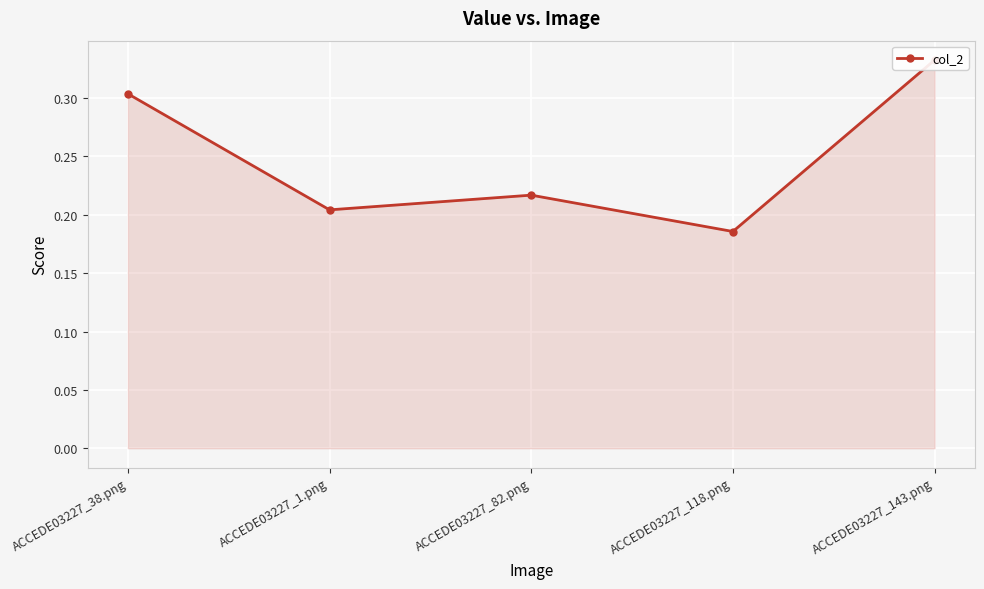

At which category does the chart reach its peak across all series?

ACCEDE03227_143.png